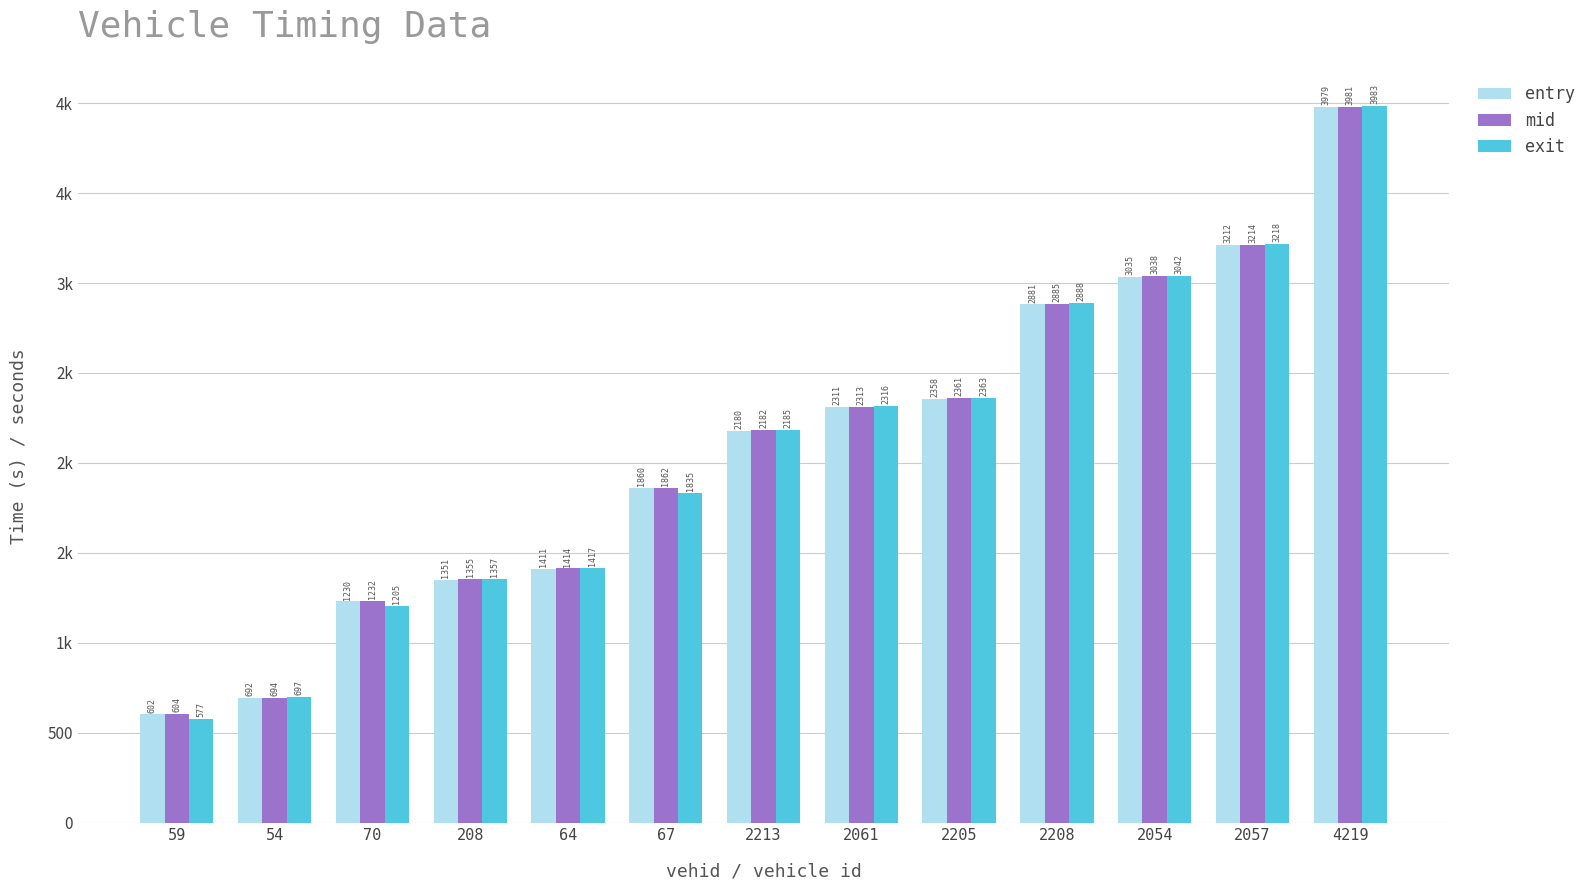

At which category does the chart reach its minimum across all series?

59